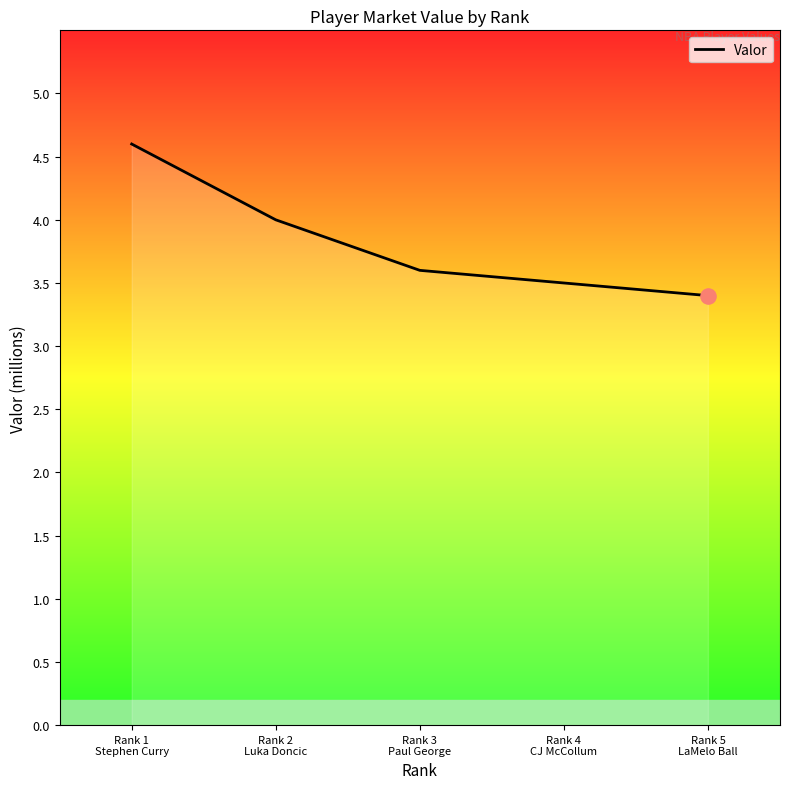

What is the ratio of the value at Rank 3
Paul George to the value at Rank 1
Stephen Curry?

0.8